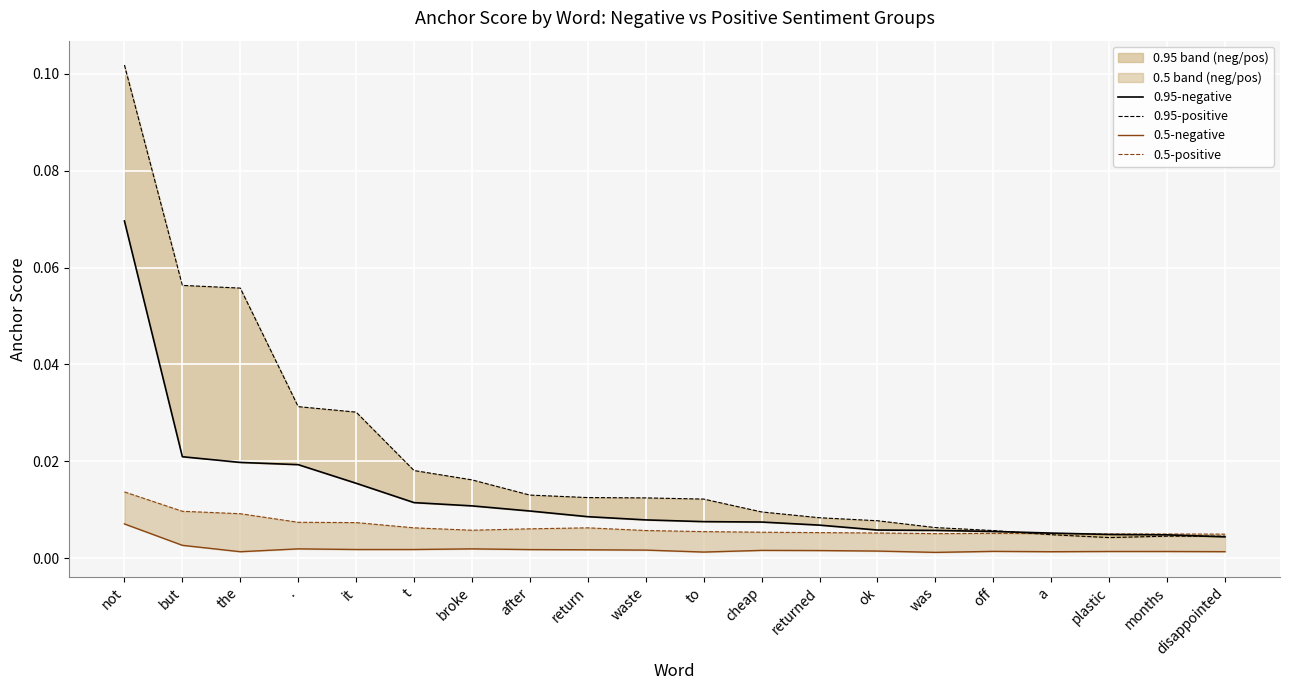

Which category has the highest value in the 0.5-positive series?

not